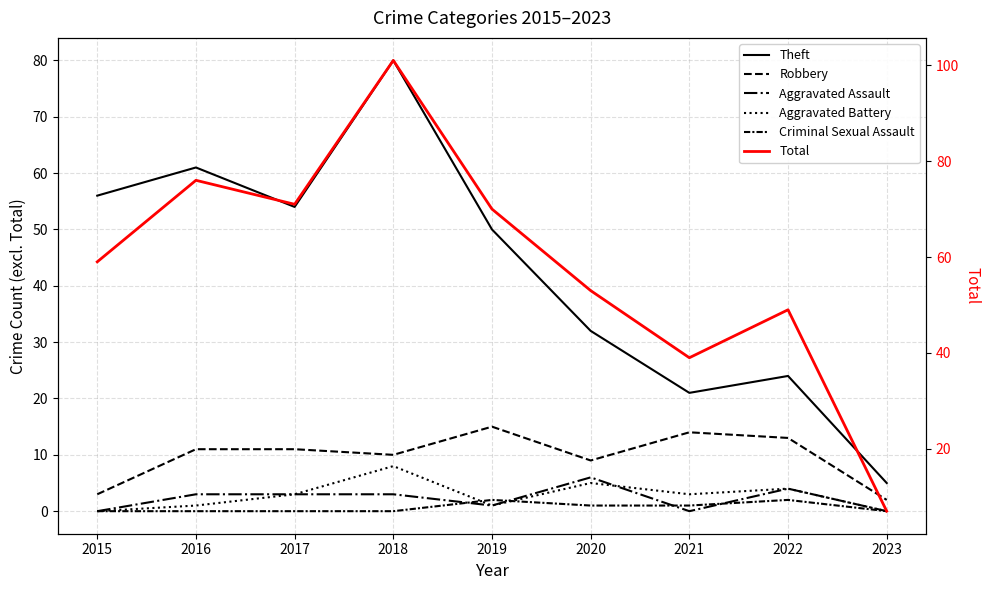

How many values in Aggravated Battery are above zero?

7